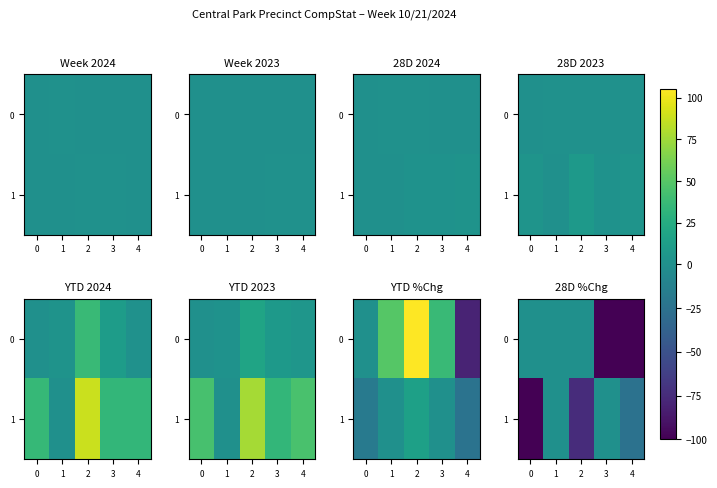

What is the sum of the 0 values at 2 and 3?

-100